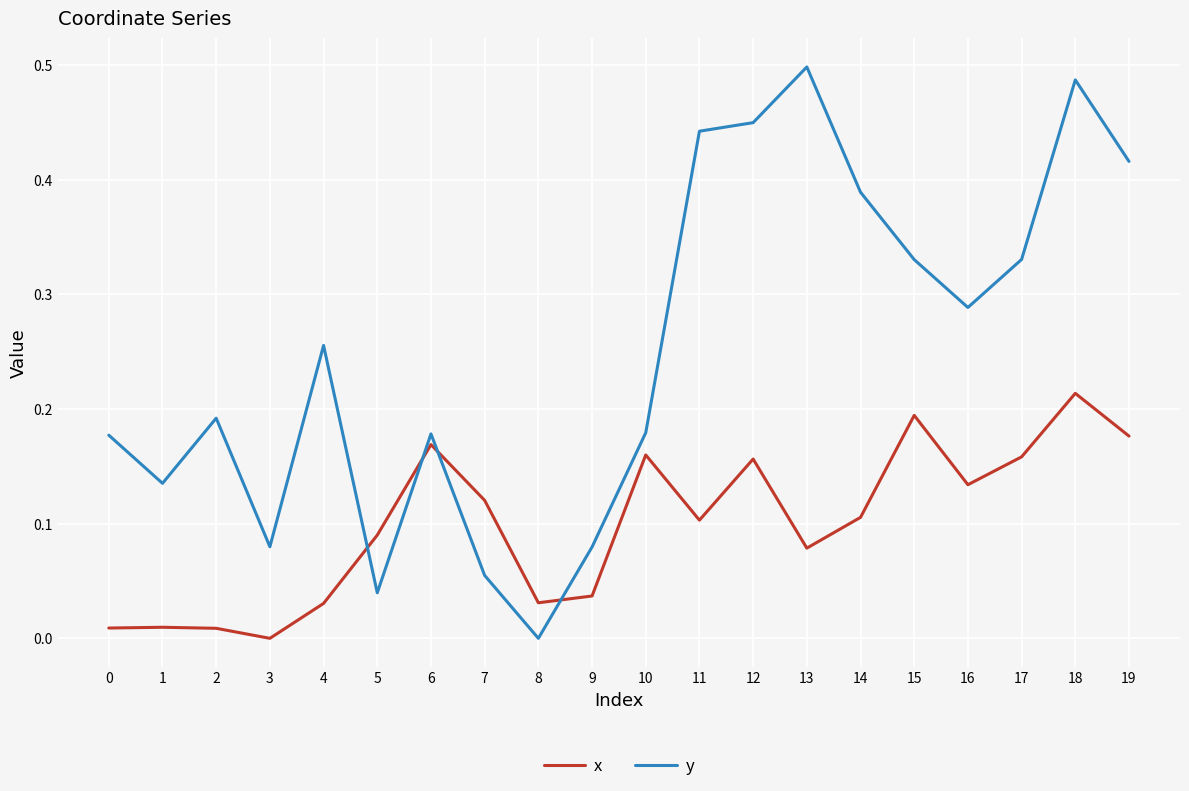

Rank the series by their average value, from highest to lowest.

y, x